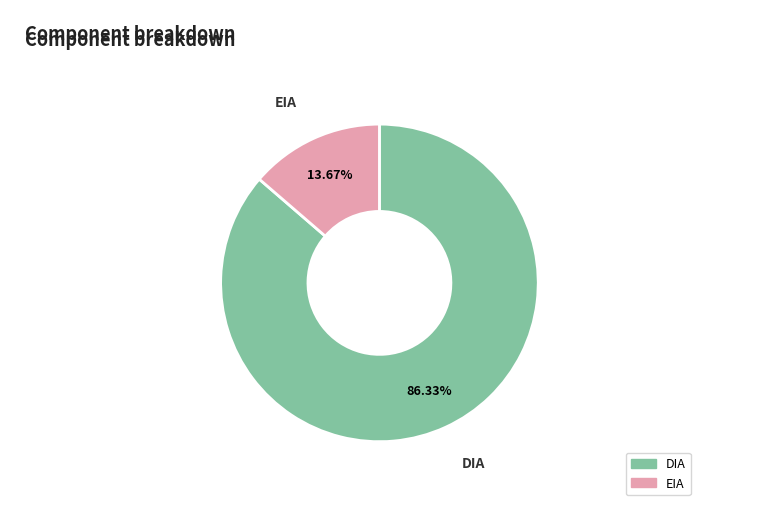

How many segments does this pie chart have?

2